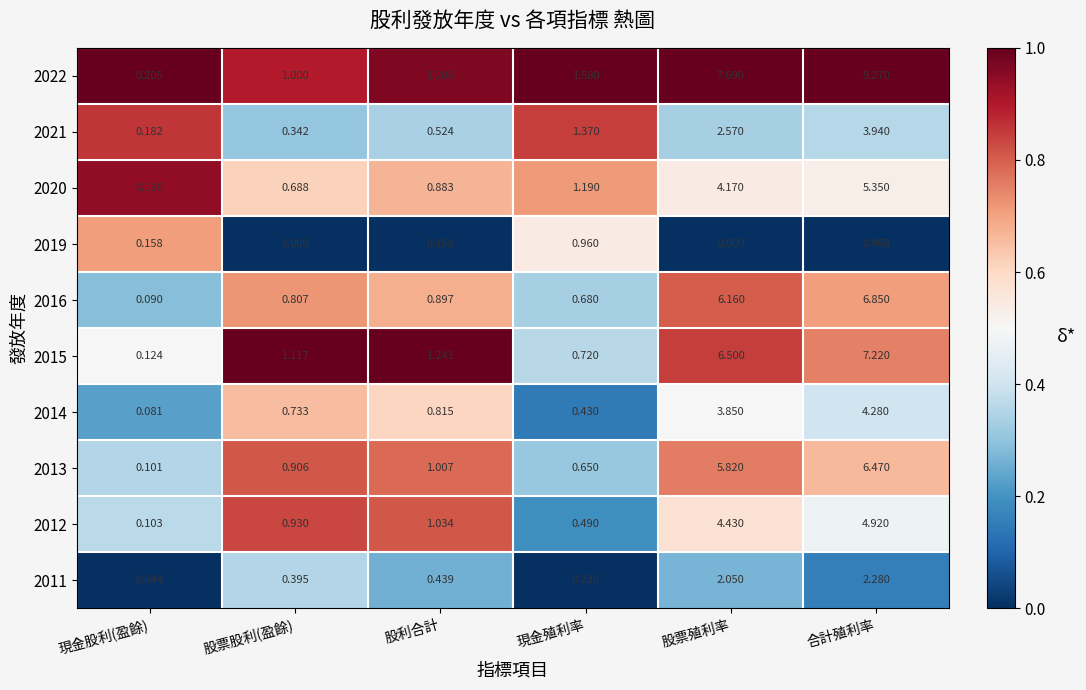

Rank the series at 股利合計 from highest to lowest value.

2015, 2022, 2012, 2013, 2016, 2020, 2014, 2021, 2011, 2019